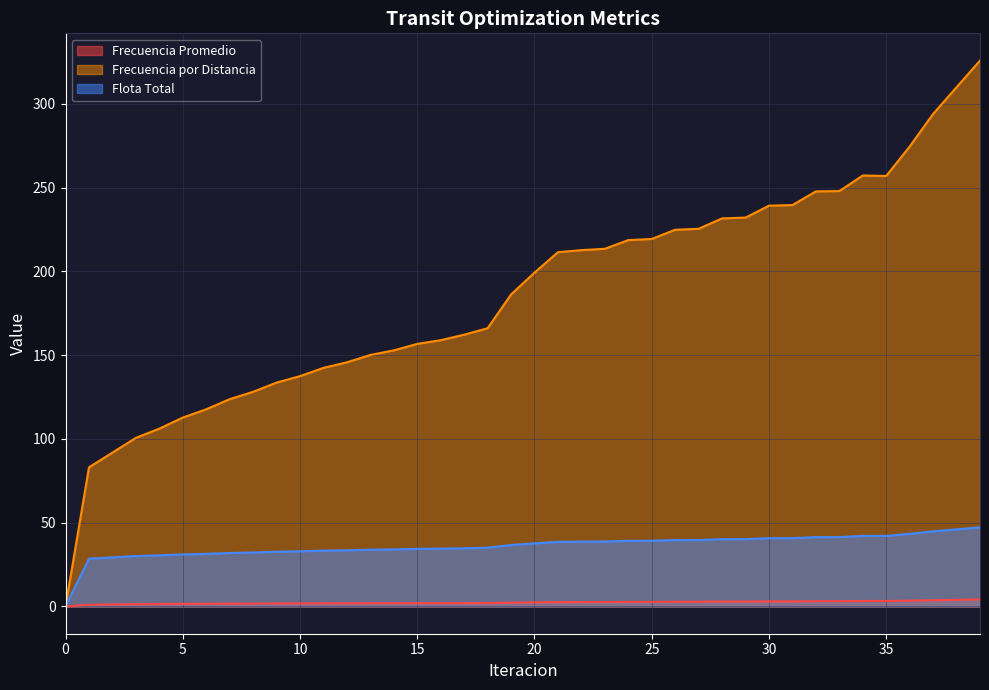

True or false: Flota Total has more than 0 points higher than both neighbors.

True